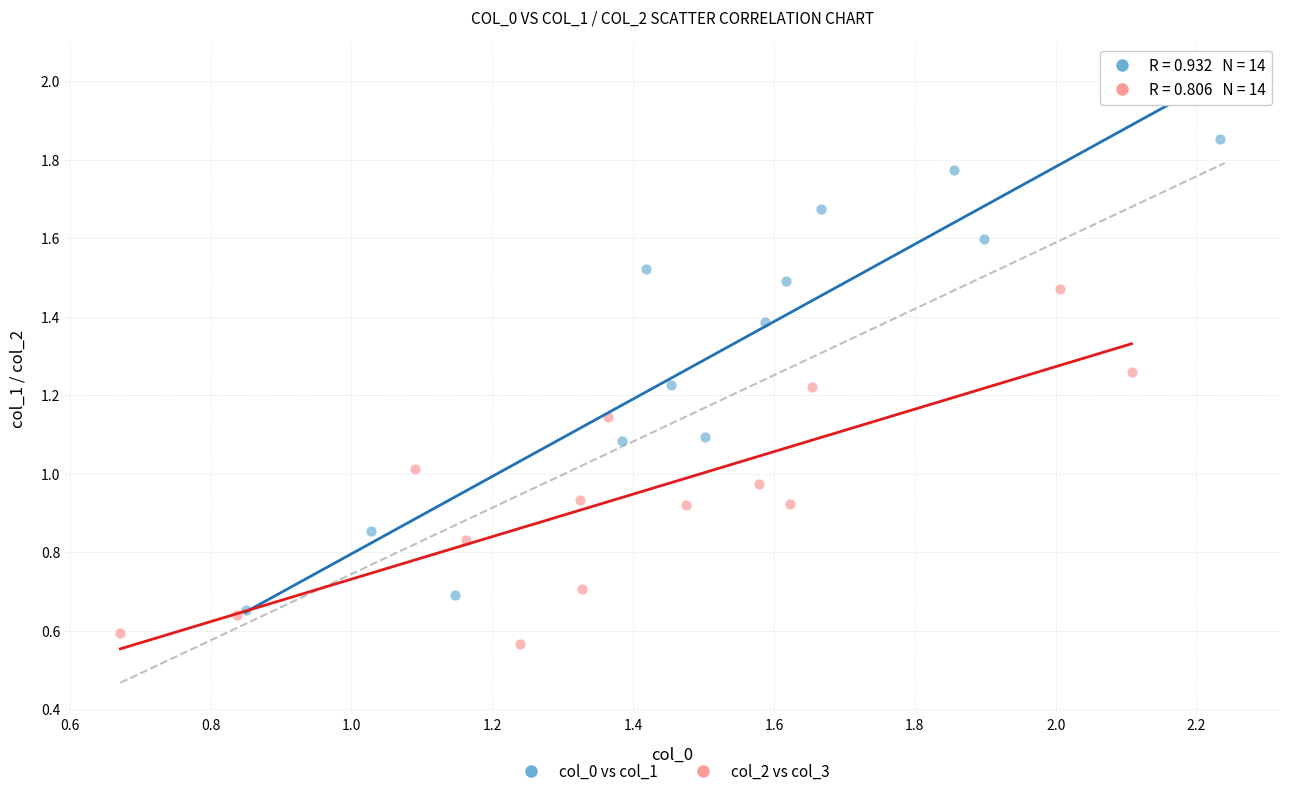

Which series contains the highest Y value?

col_0 vs col_1